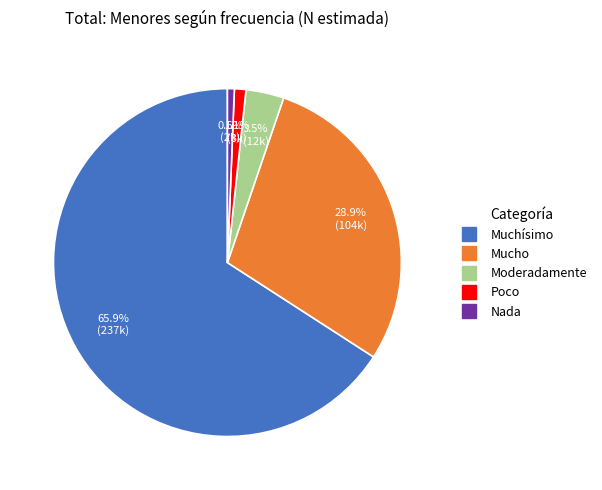

Which slice is the largest?

Muchísimo